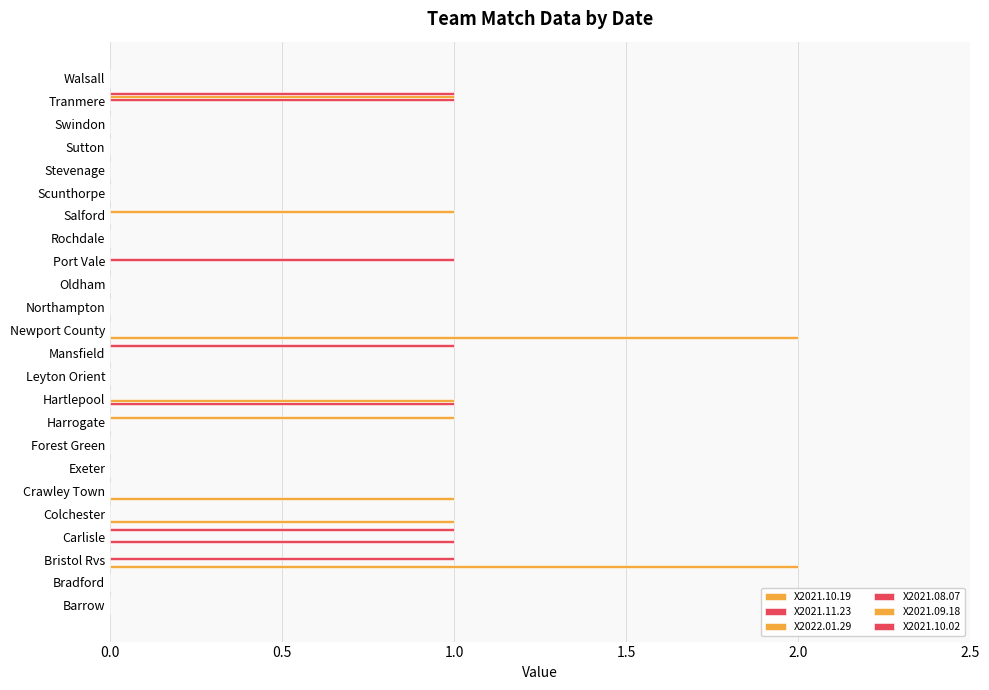

How many categories are shown in the chart?

24